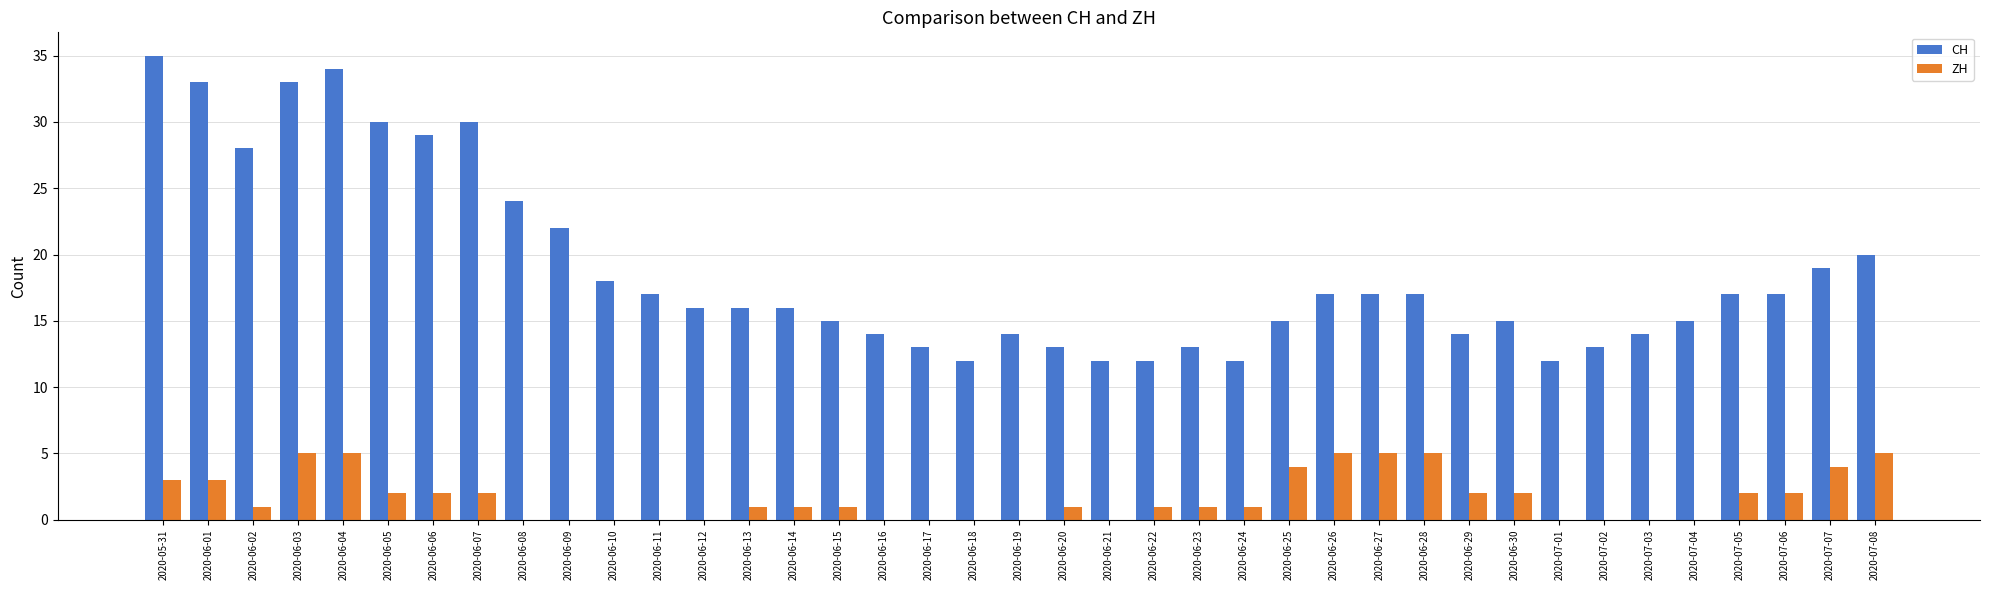

What is the sum of the CH values at 2020-06-15 and 2020-06-13?

31